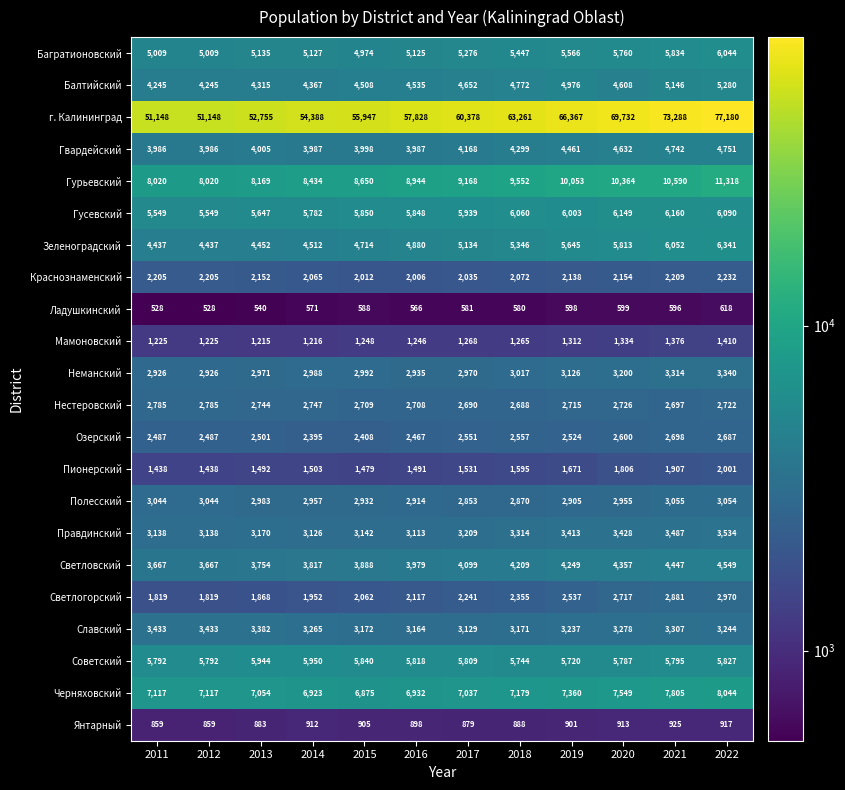

Which series has the widest spread of values?

г. Калининград